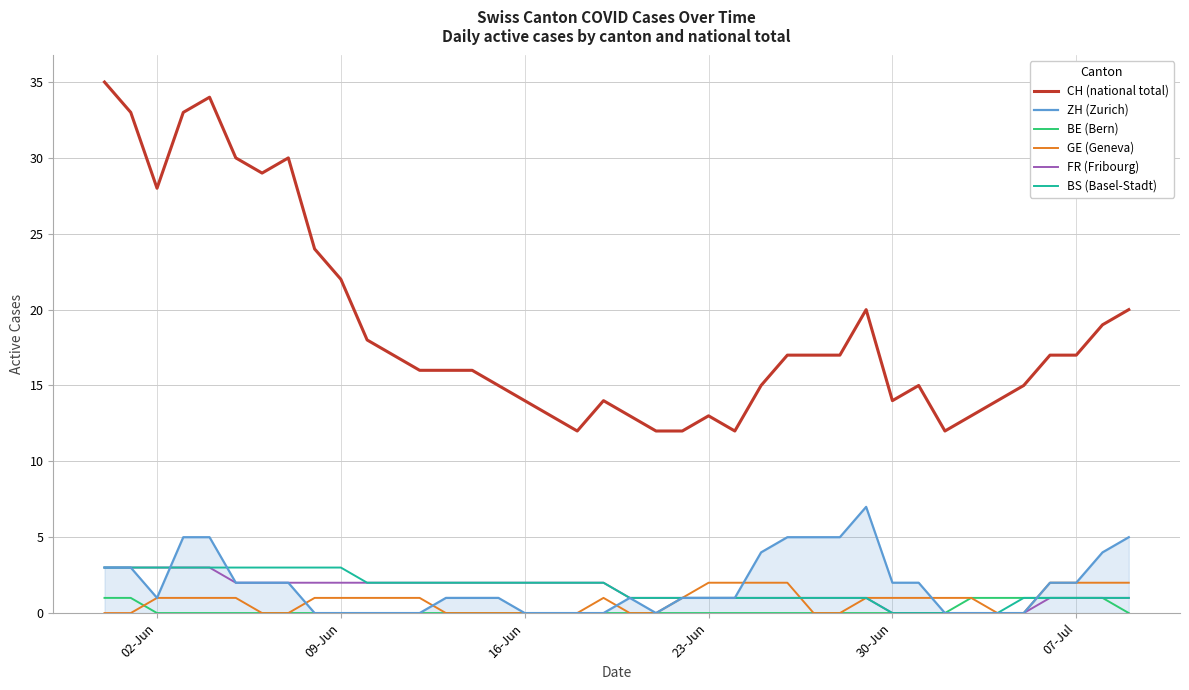

True or false: CH (national total) and BS (Basel-Stadt) intersect in this chart.

False